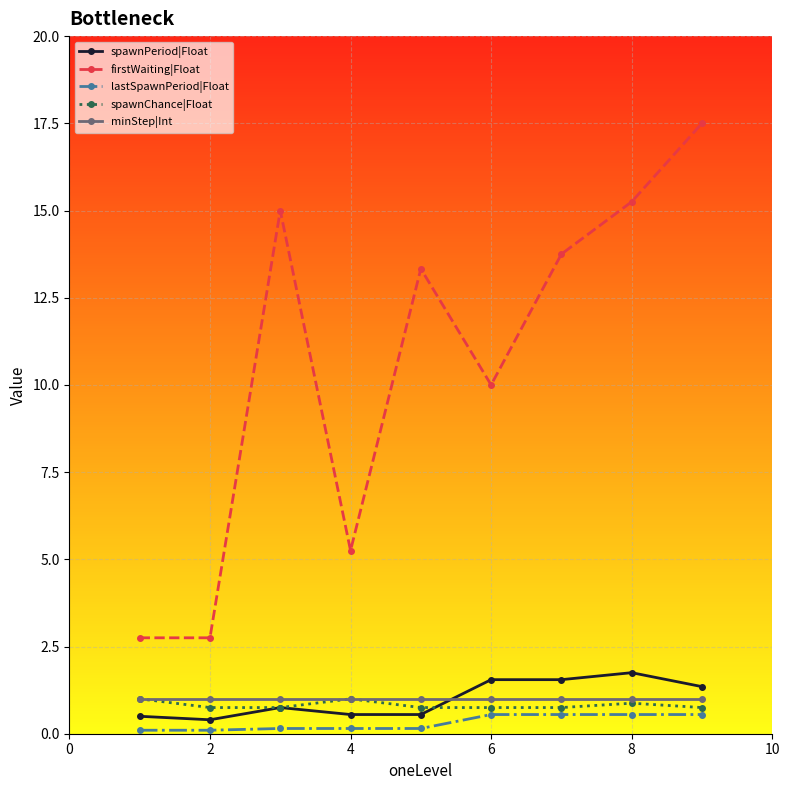

True or false: minStep|Int and firstWaiting|Float intersect in this chart.

False